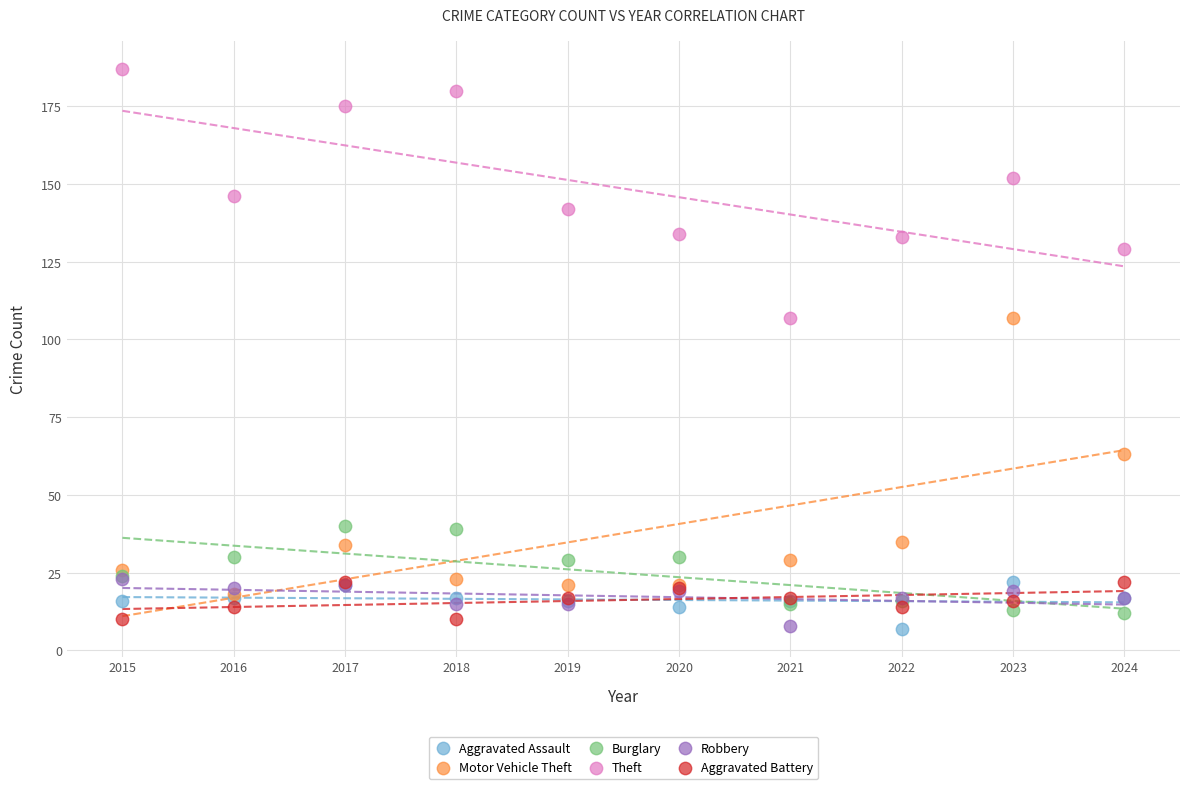

What are all the series names shown in the legend?

Aggravated Assault, Motor Vehicle Theft, Burglary, Theft, Robbery, Aggravated Battery